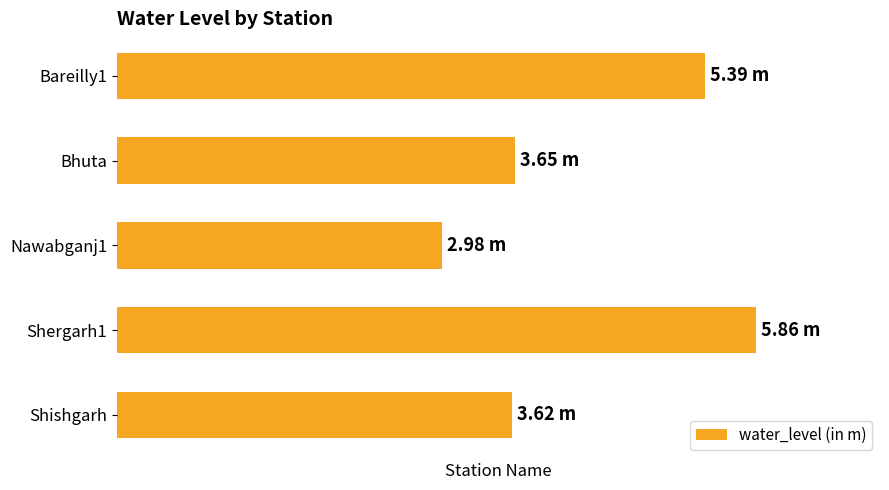

What is the smallest value displayed?

3.0